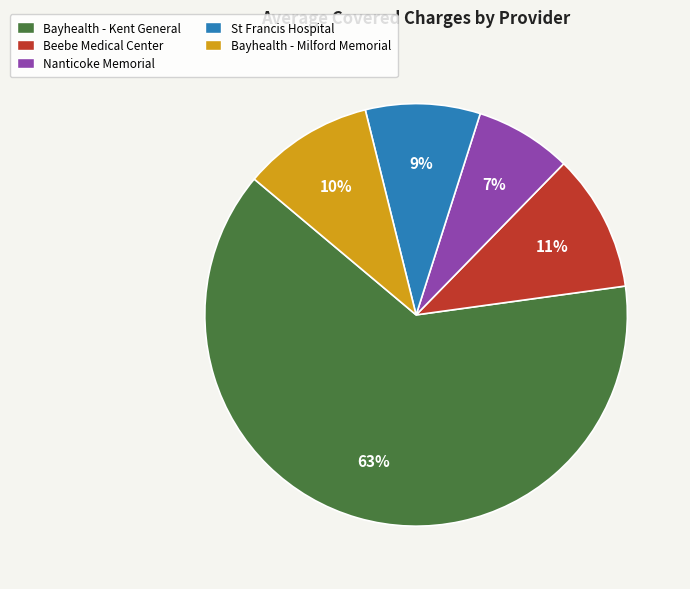

Is there any slice that represents more than half of the pie?

Yes